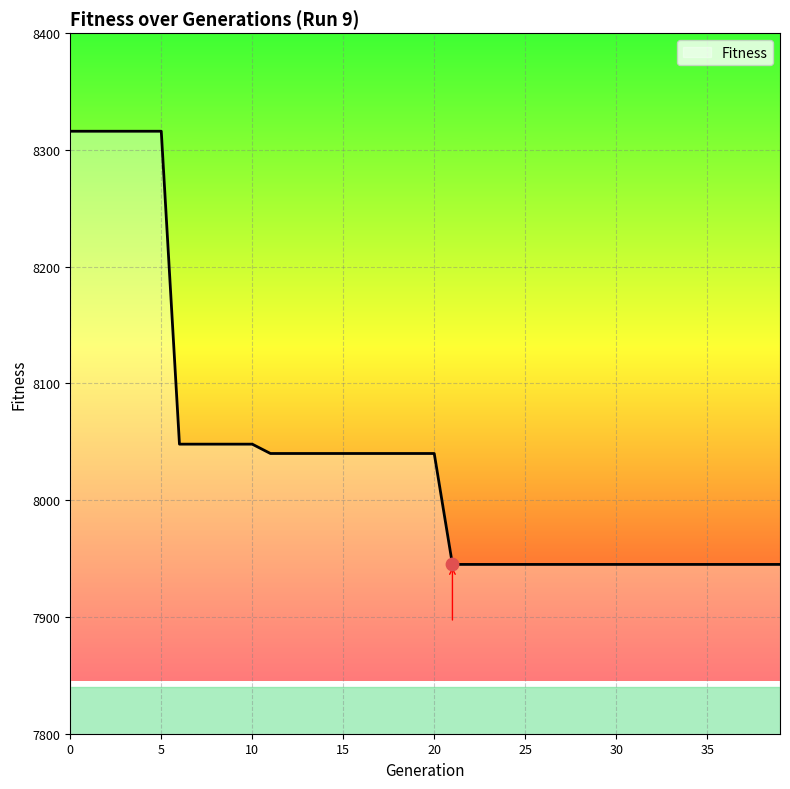

What is the maximum value shown in the chart?

8316